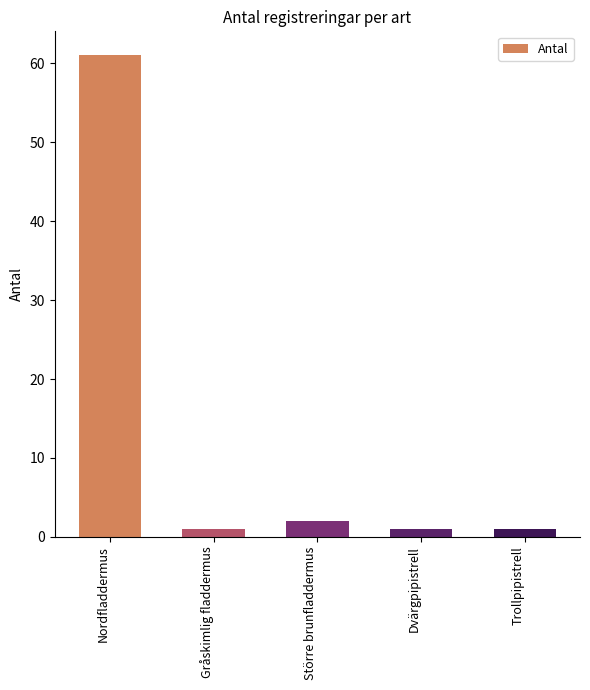

What is the maximum value shown in the chart?

61